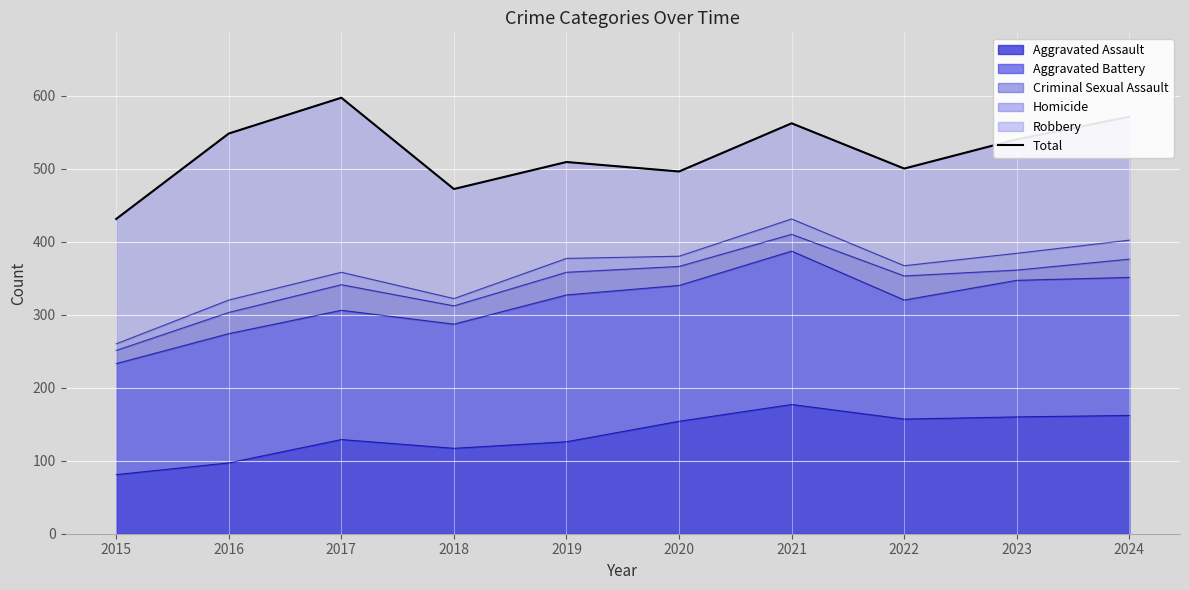

How many data points are above 540?

4